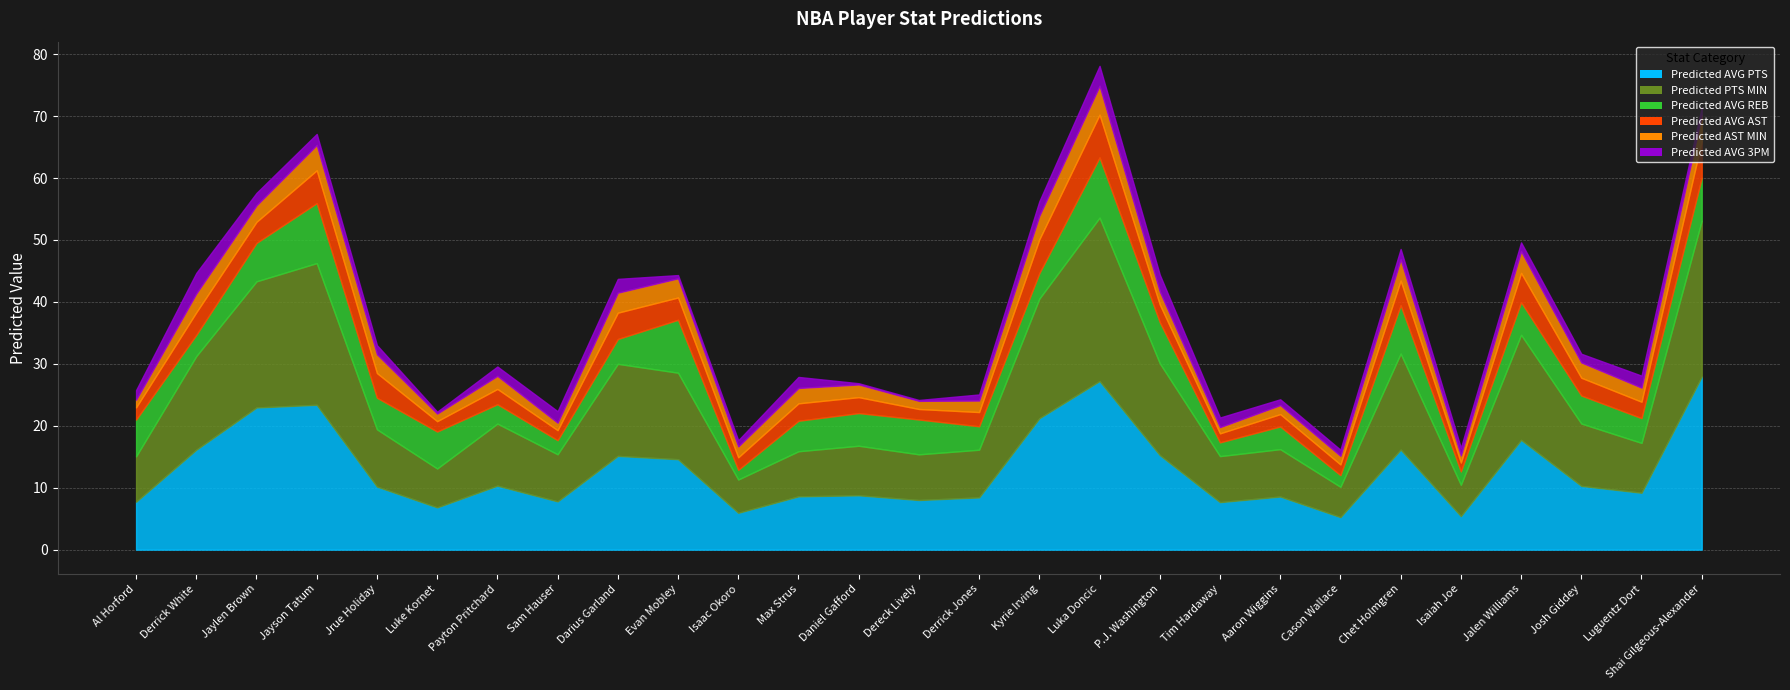

List the series in order of their peak value, highest first.

Predicted AVG PTS, Predicted PTS MIN, Predicted AVG REB, Predicted AVG AST, Predicted AST MIN, Predicted AVG 3PM